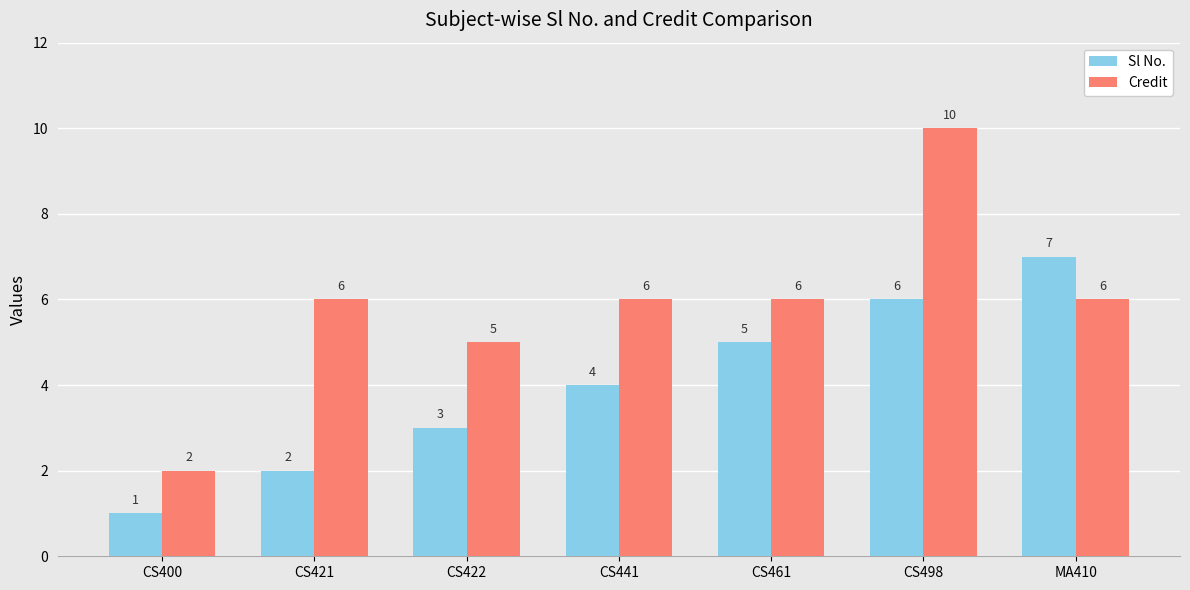

How many values in the Credit series are below 6?

2